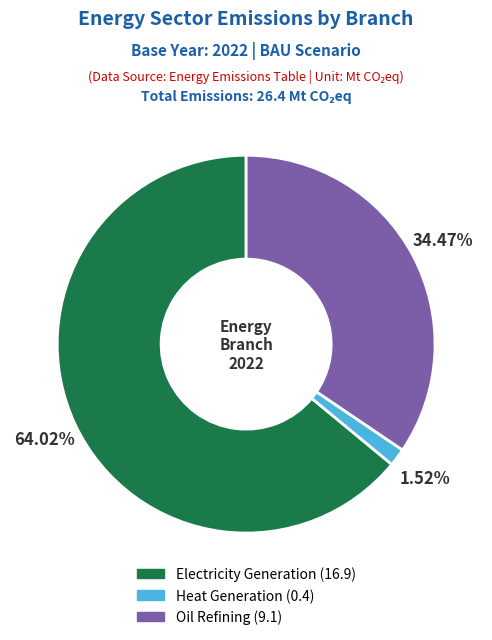

To the nearest percent, what portion does Oil Refining represent?

34%